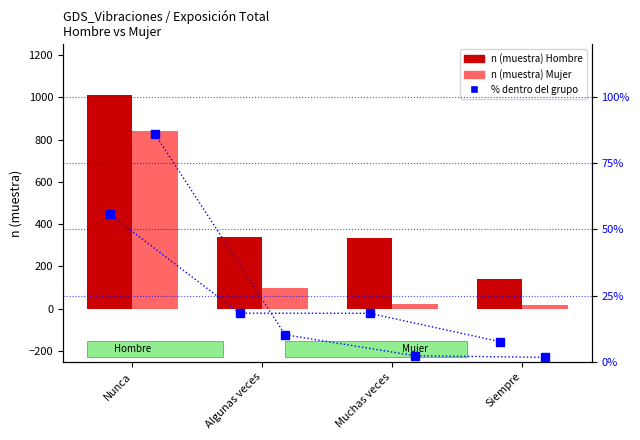

What is the highest value of the Hombre (n muestra) series?

1010.0